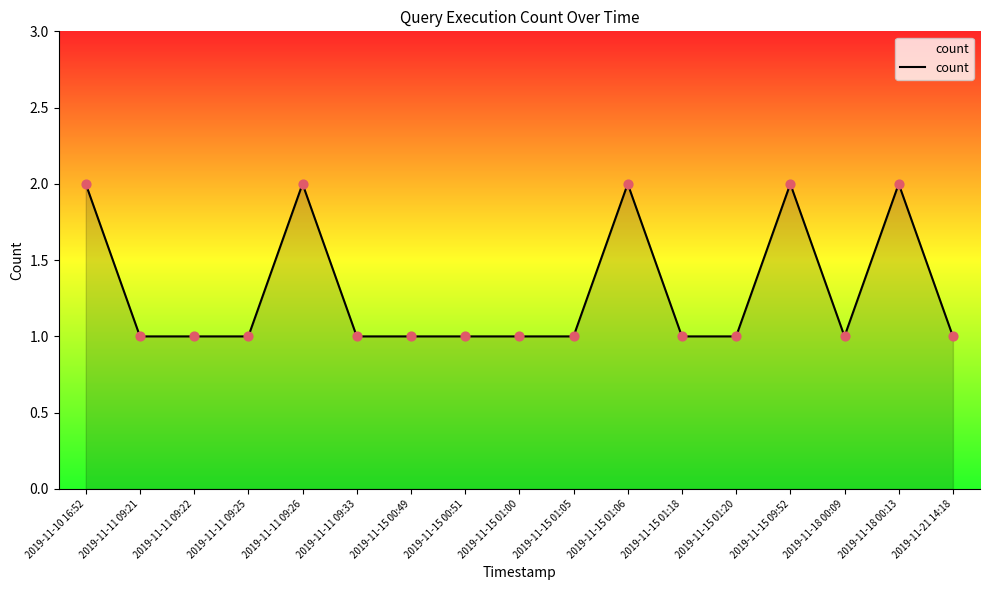

What is the ratio of the value at 2019-11-11 09:21 to the value at 2019-11-15 00:49?

1.0